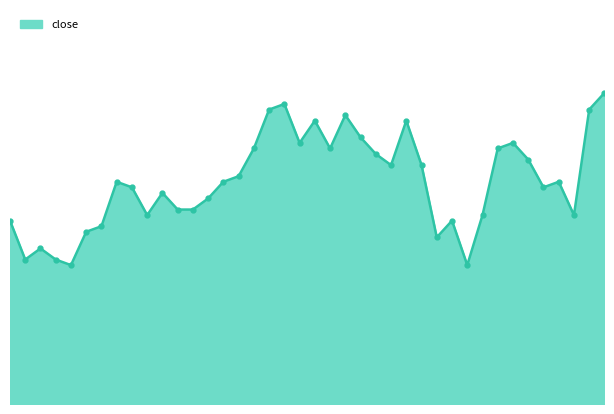

How many lines are shown in the chart?

1